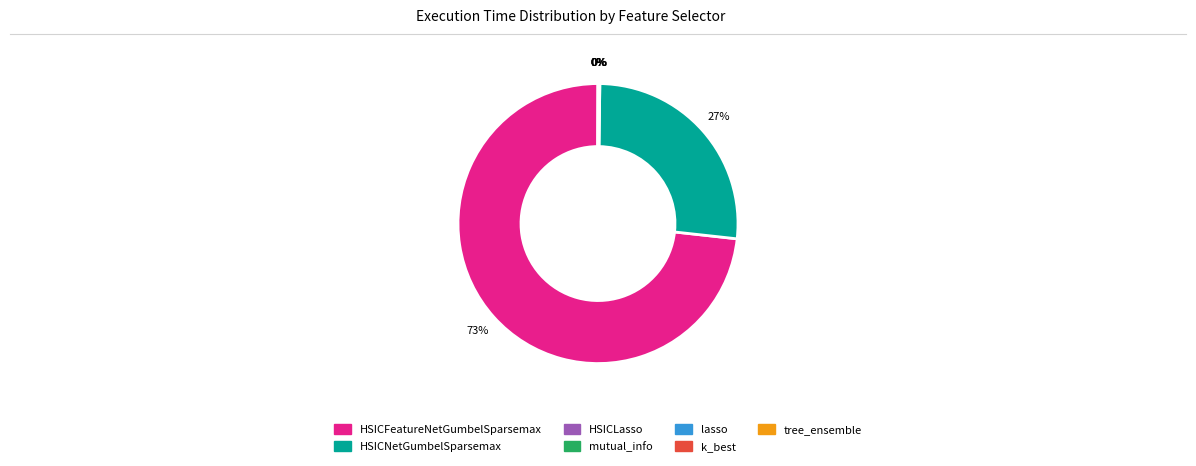

Which slice is the largest?

HSICFeatureNetGumbelSparsemax